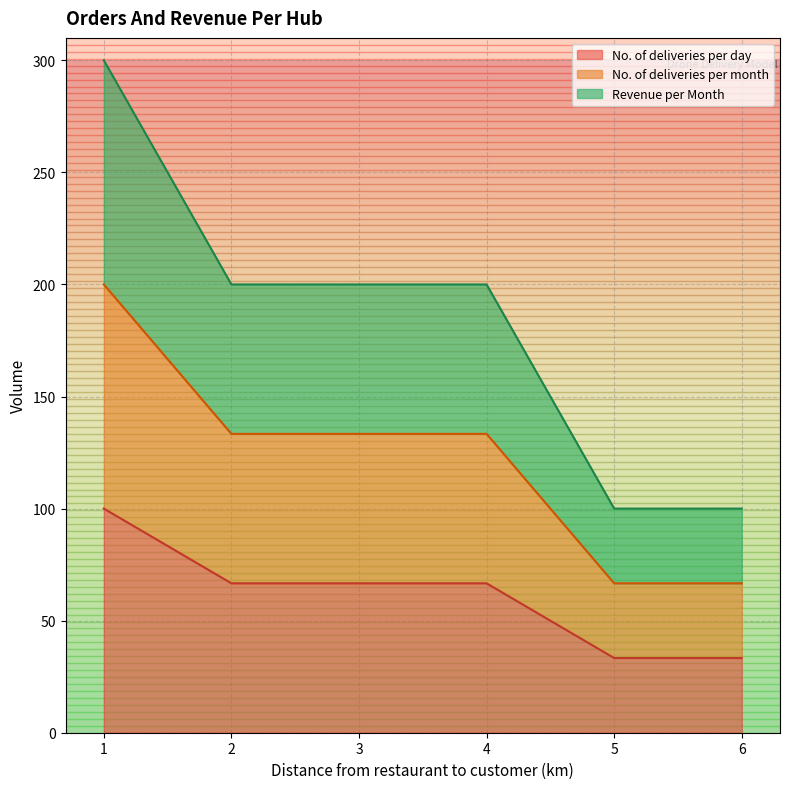

What is the value of the No. of deliveries per day point at the 4th from the left?

66.7